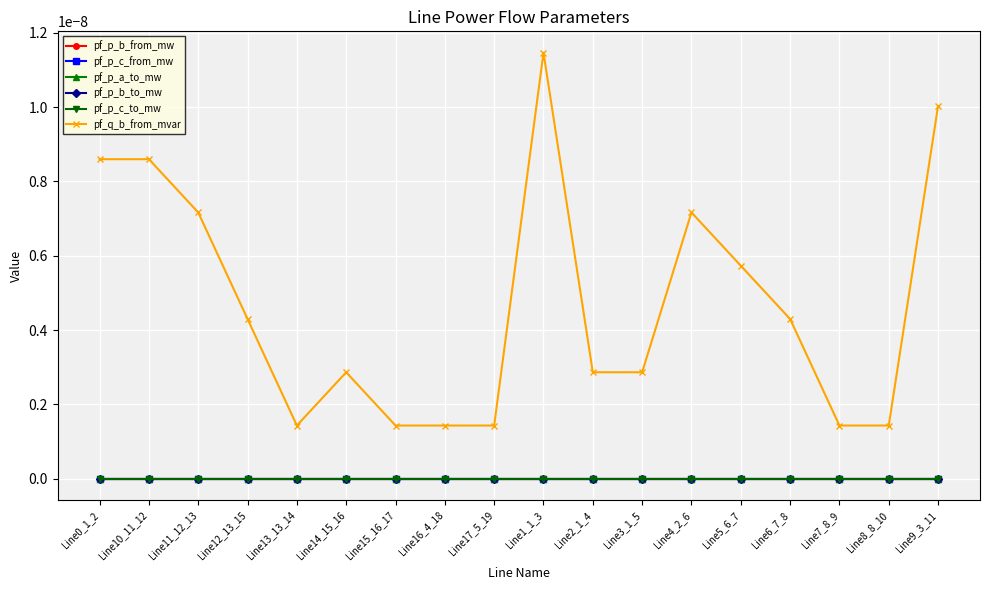

What is the label of the 16th point from the left?

Line7_8_9